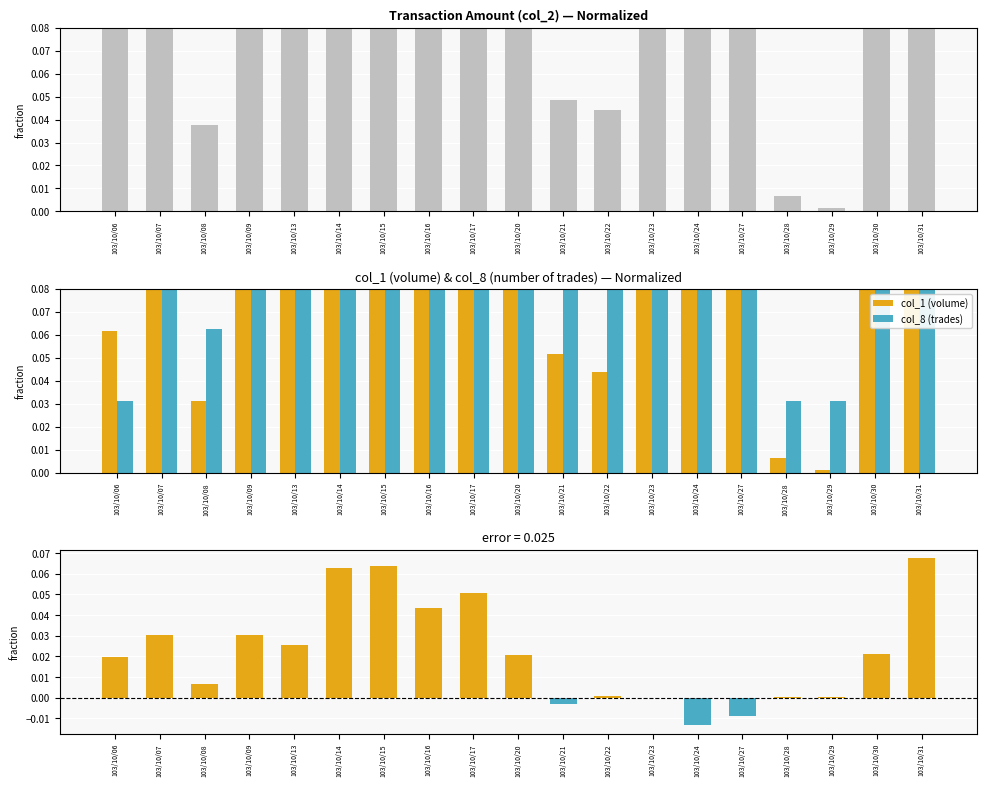

List the series in order of their peak value, lowest first.

col_2, col_1, col_8